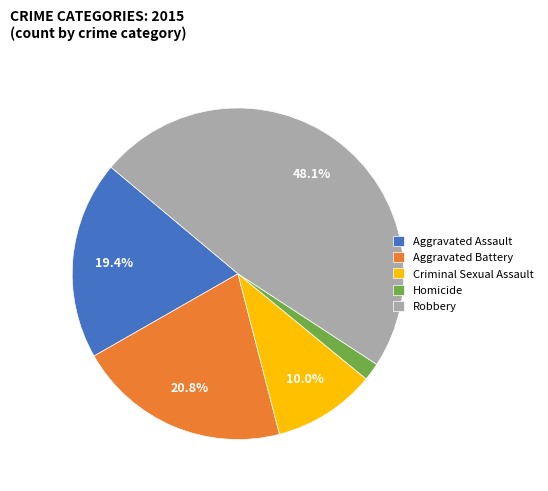

Which slice is the largest?

Robbery